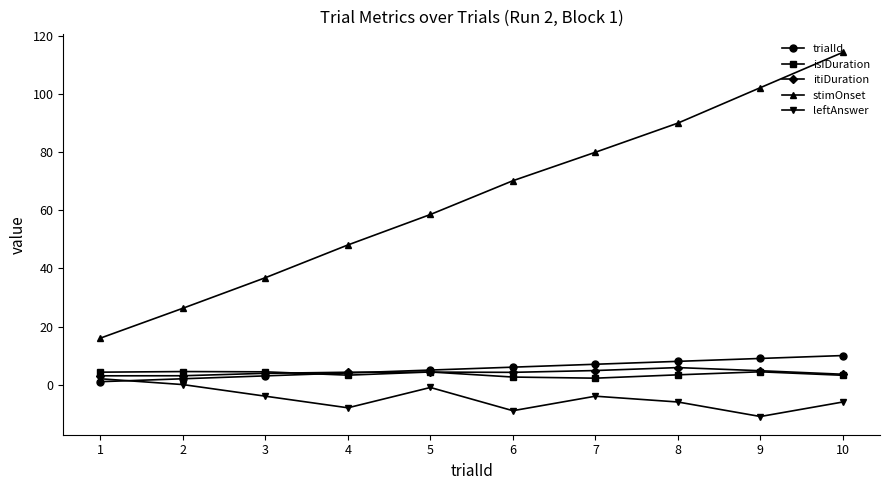

Which label corresponds to the largest value in the chart?

10